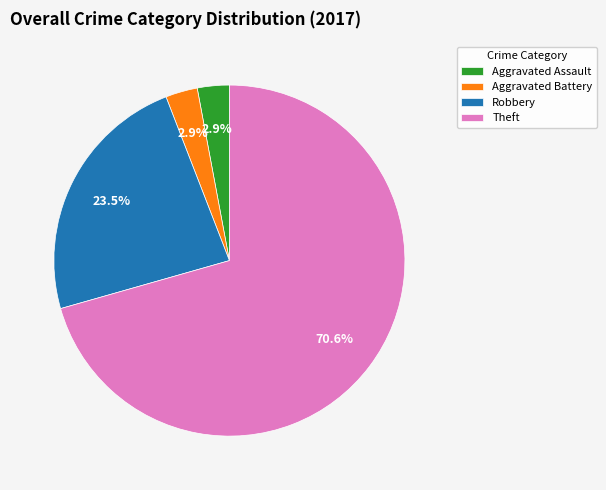

What percentage is the Aggravated Battery slice, to the nearest percent?

3%